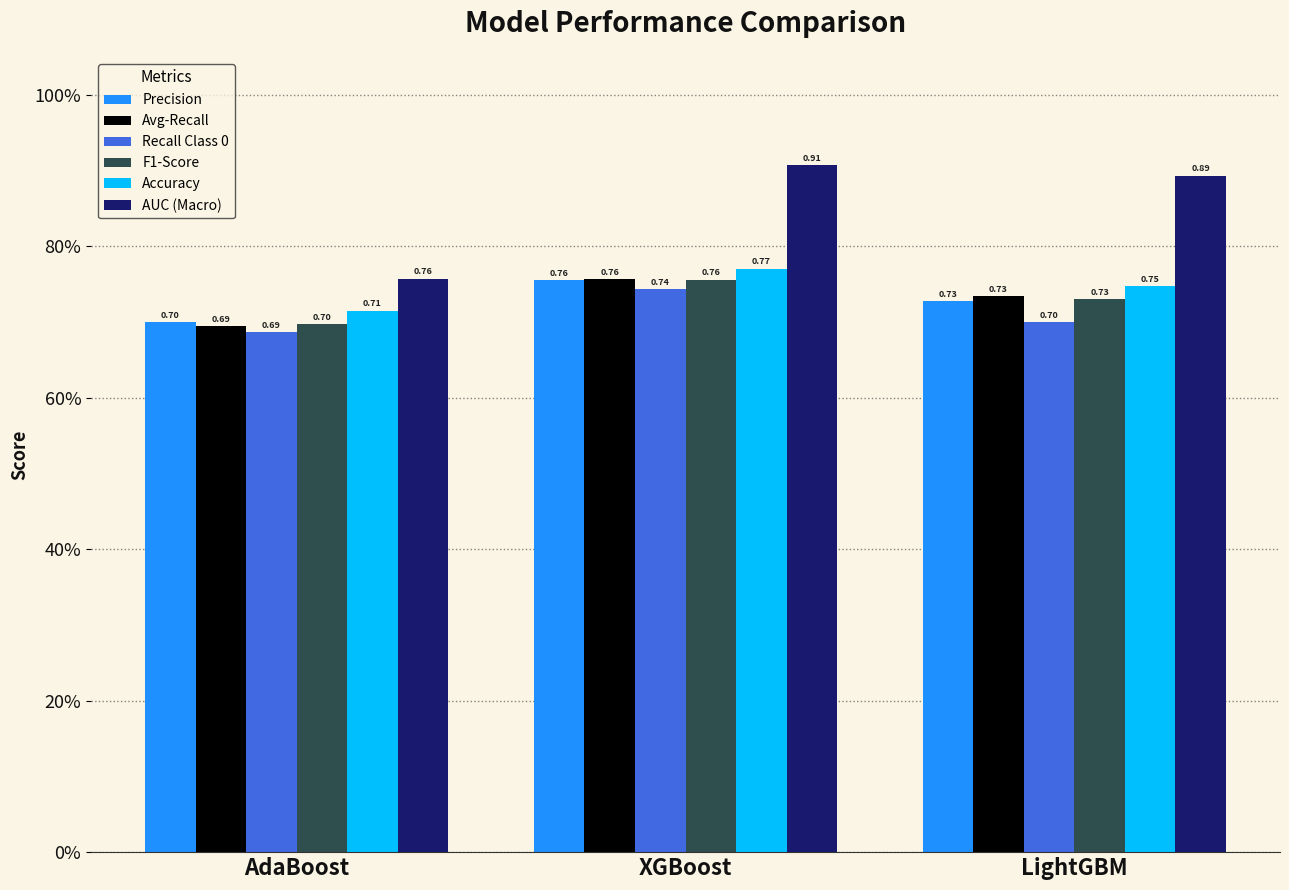

What is the label of the 2nd bar from the right?

XGBoost